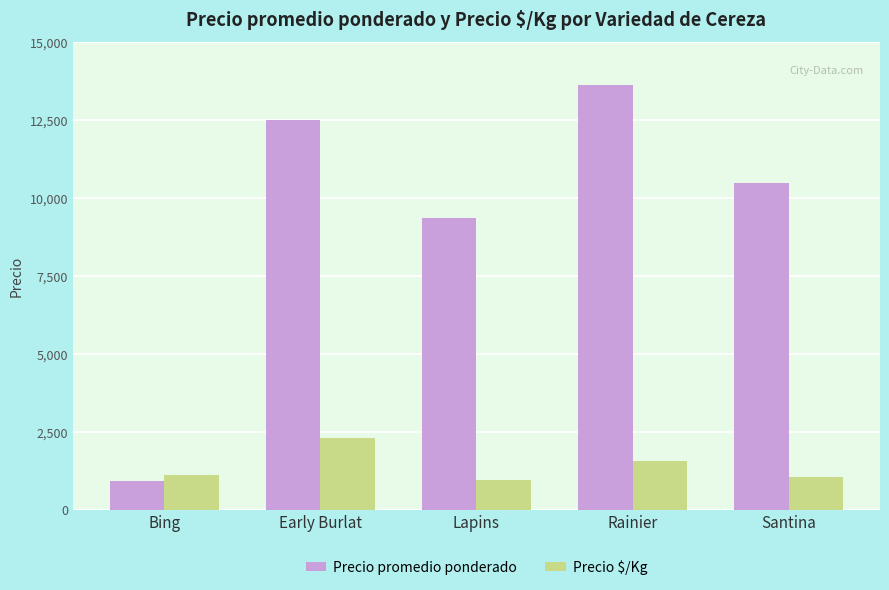

What is the label of the 2nd bar from the left?

Early Burlat